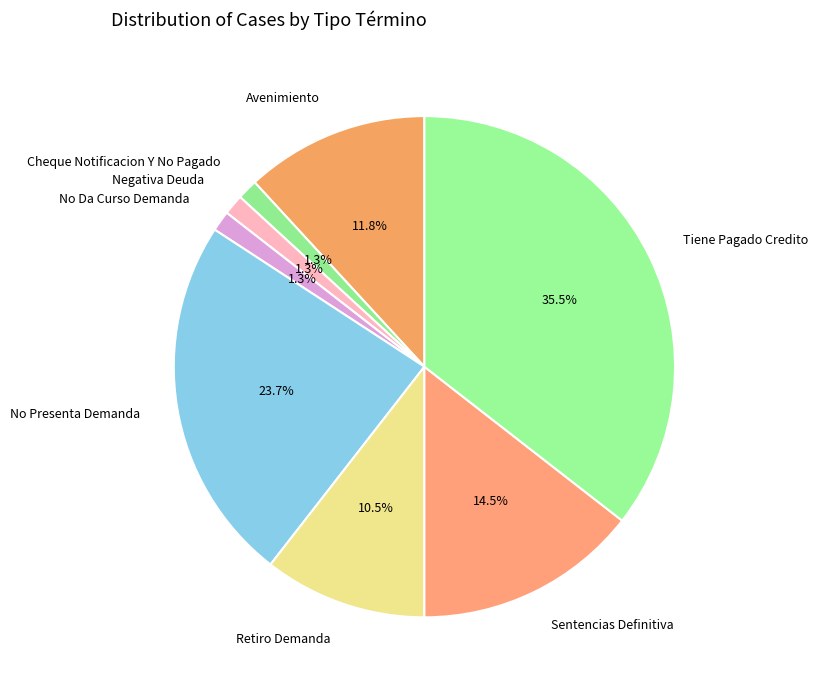

What is the ratio of the value at Retiro Demanda to the value at No Presenta Demanda?

0.4